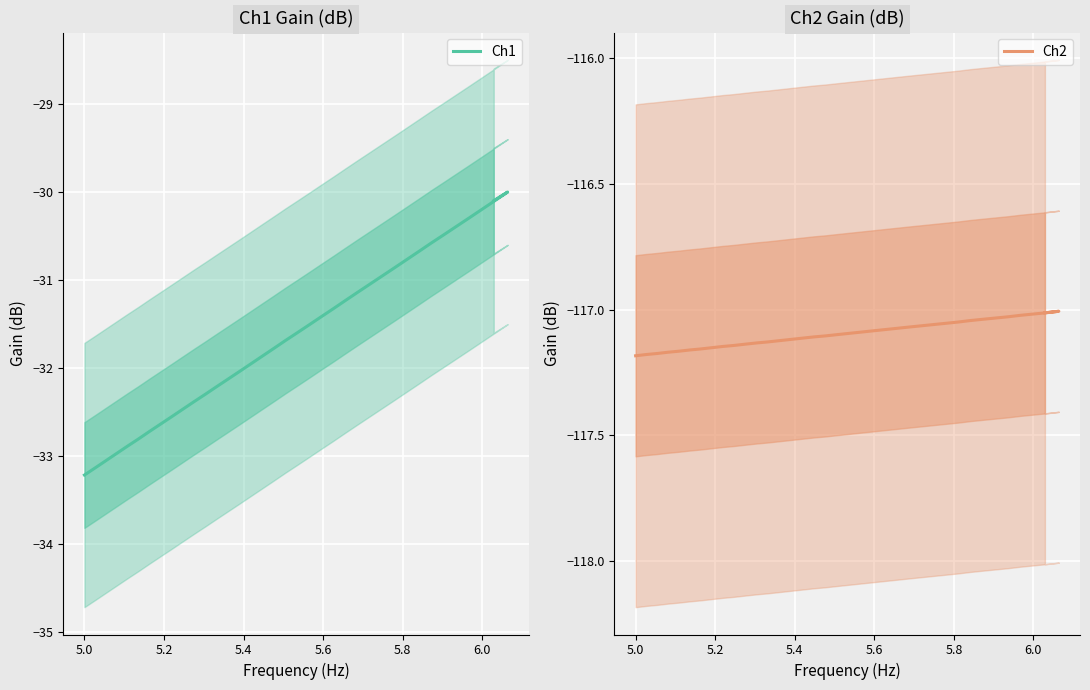

True or false: Ch2 and Ch1 cross at least once.

False